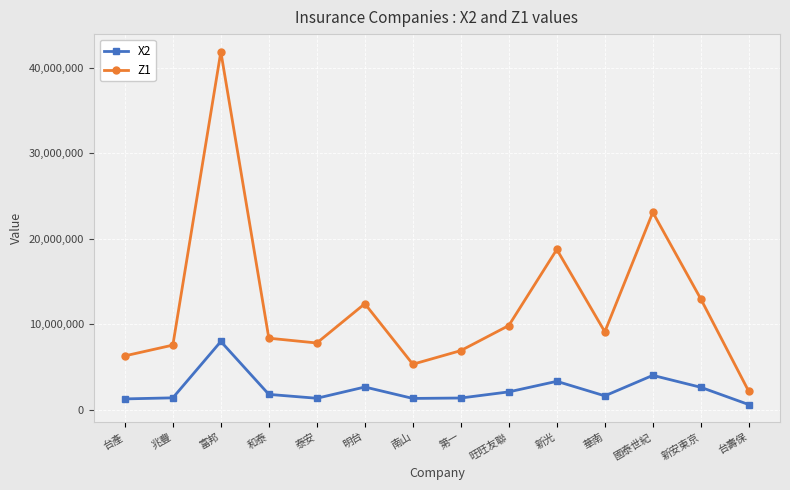

Is it true that X2 equals 1251664 at 台產?

True